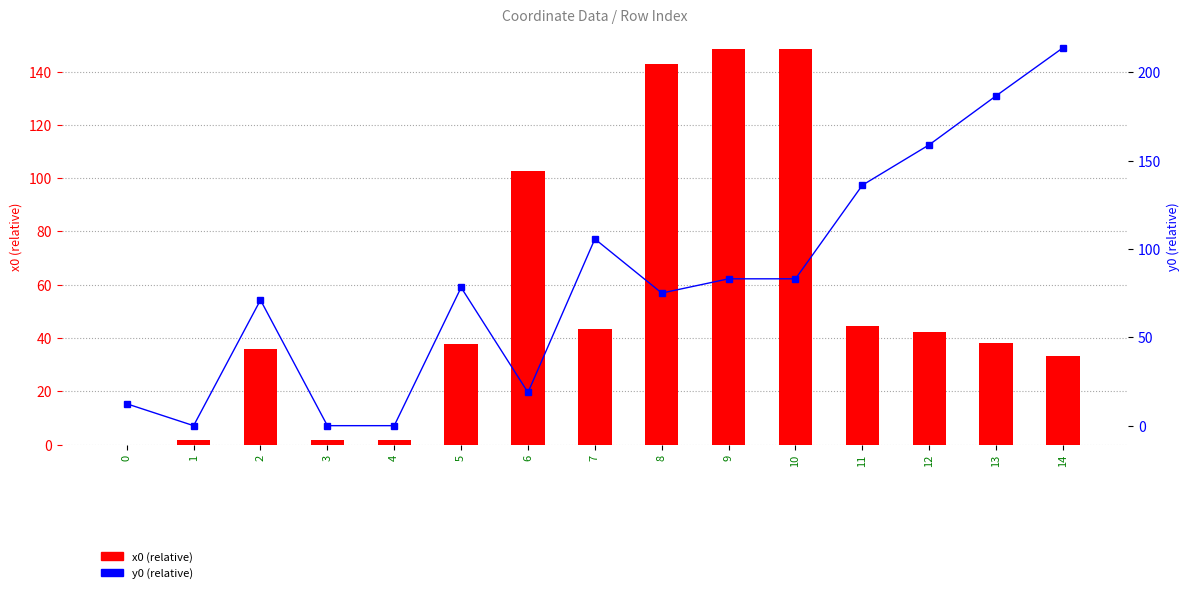

Which label corresponds to the largest value in the chart?

14